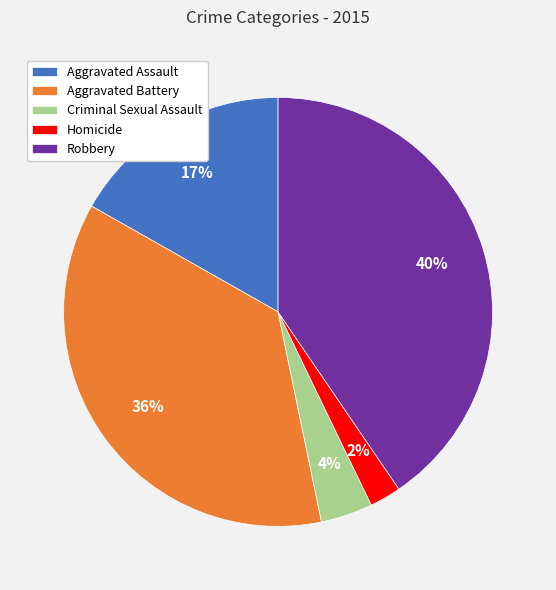

To the nearest percent, what is the difference between the Homicide and Aggravated Battery slice percentages?

34%